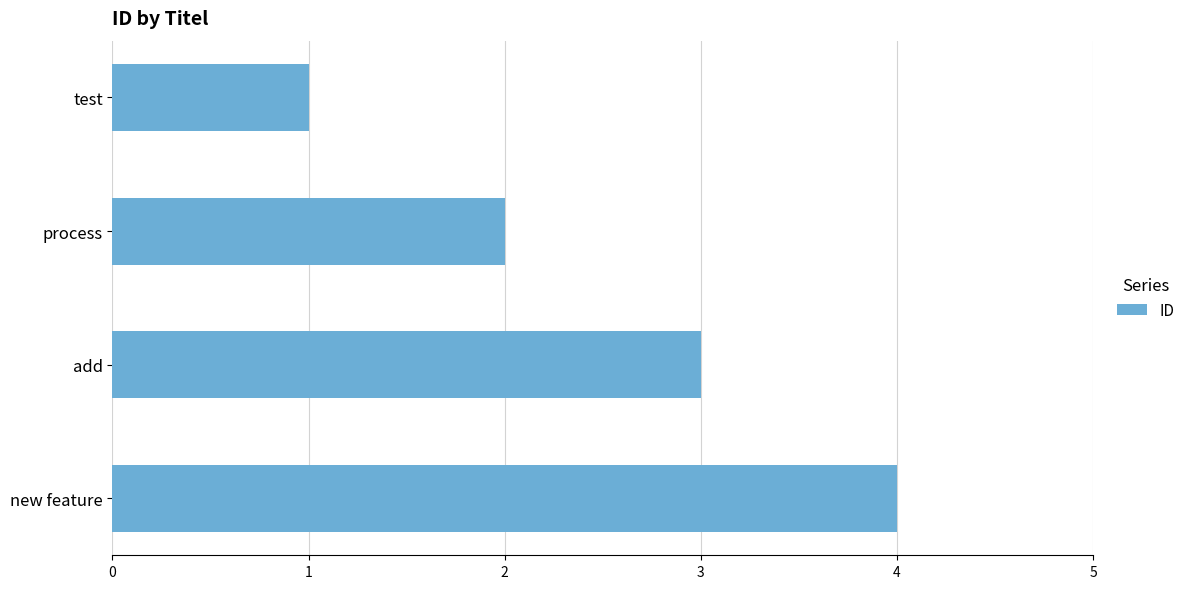

Is it true that the value at new feature is 4?

True